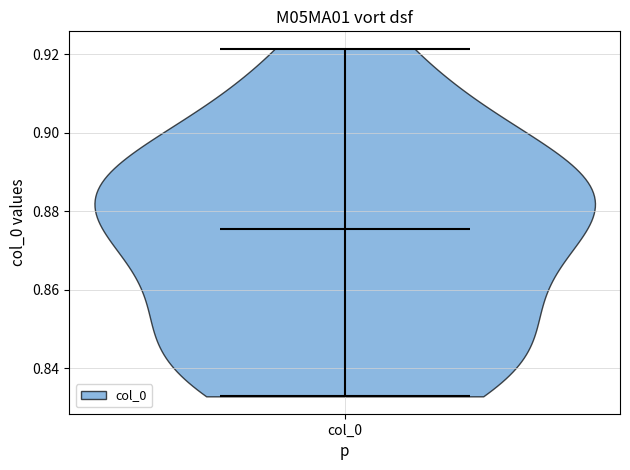

Read this violin plot against the y-axis: where its median line is, and the lowest and highest points the violin reaches. The values are not printed on the chart, so give them approximately, as read against the axis.

median line 0.876, lowest point 0.832, highest point 0.922